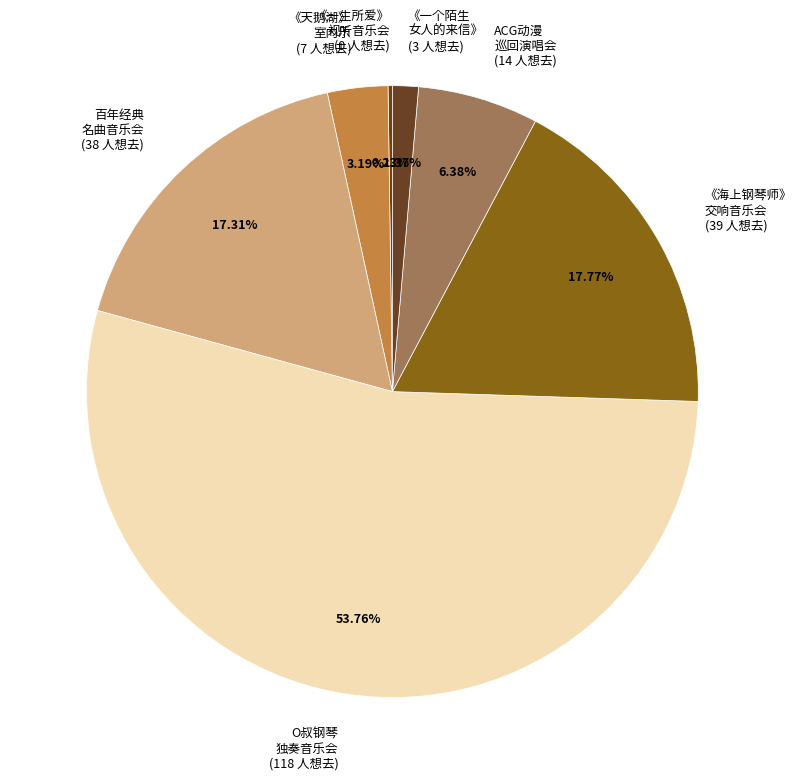

What is the largest slice in the pie chart?

O叔钢琴 独奏音乐会 (118 人想去)